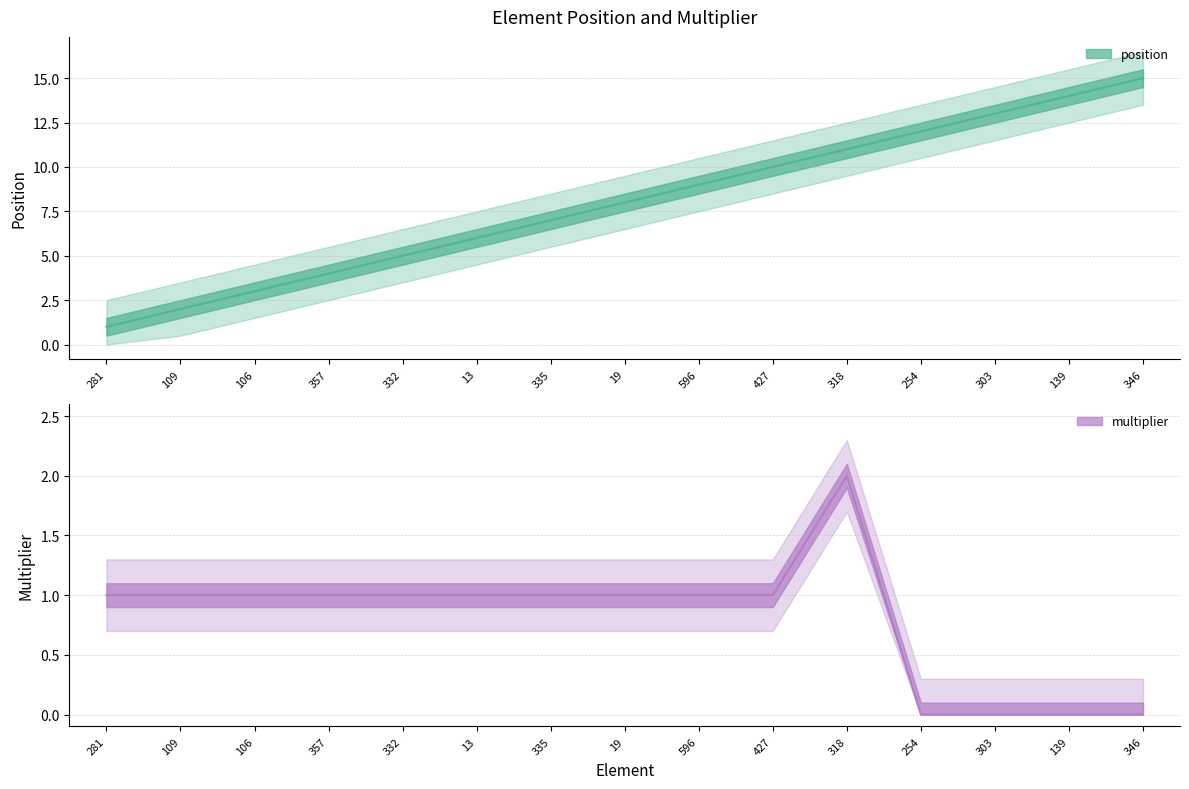

What is the value of the position point at the 12th from the left?

12